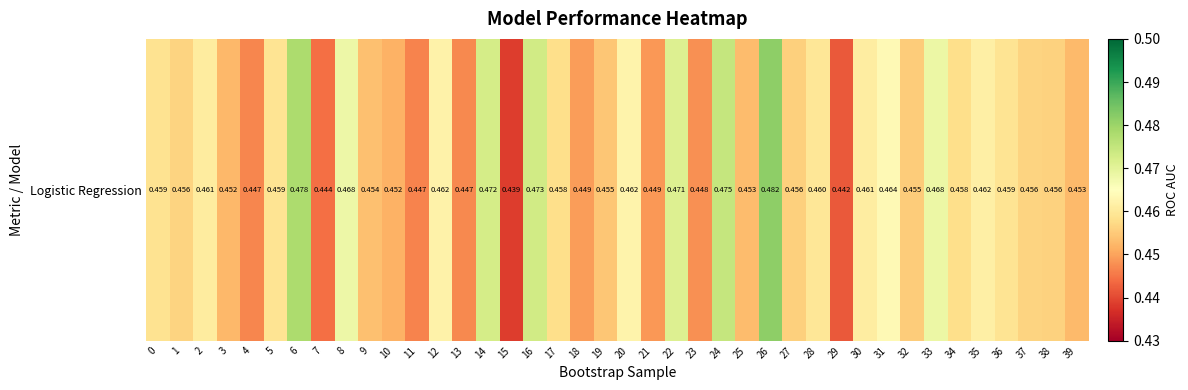

Reading left to right, what are all the values shown in this chart?

0.5	0.5	0.5	0.5	0.4	0.5	0.5	0.4	0.5	0.5	0.5	0.4	0.5	0.4	0.5	0.4	0.5	0.5	0.4	0.5	0.5	0.4	0.5	0.4	0.5	0.5	0.5	0.5	0.5	0.4	0.5	0.5	0.5	0.5	0.5	0.5	0.5	0.5	0.5	0.5